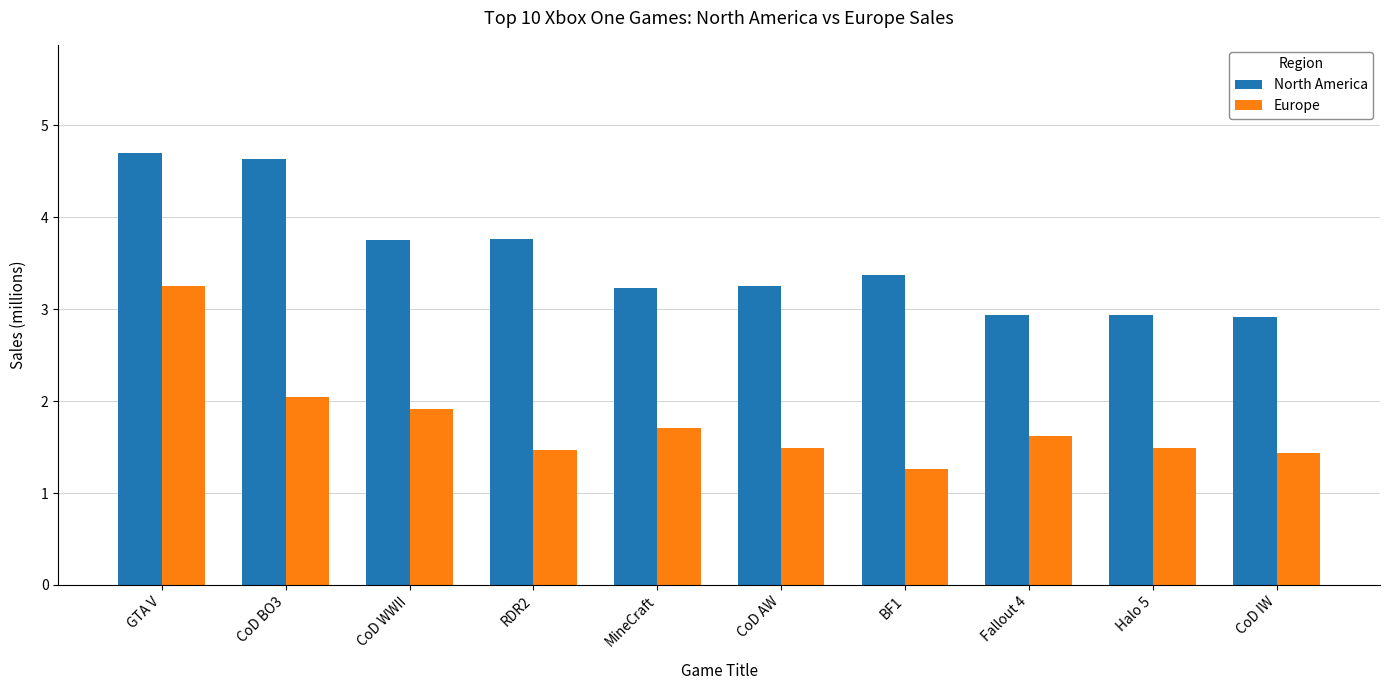

What is the spread (max minus min) of values at MineCraft?

1.5